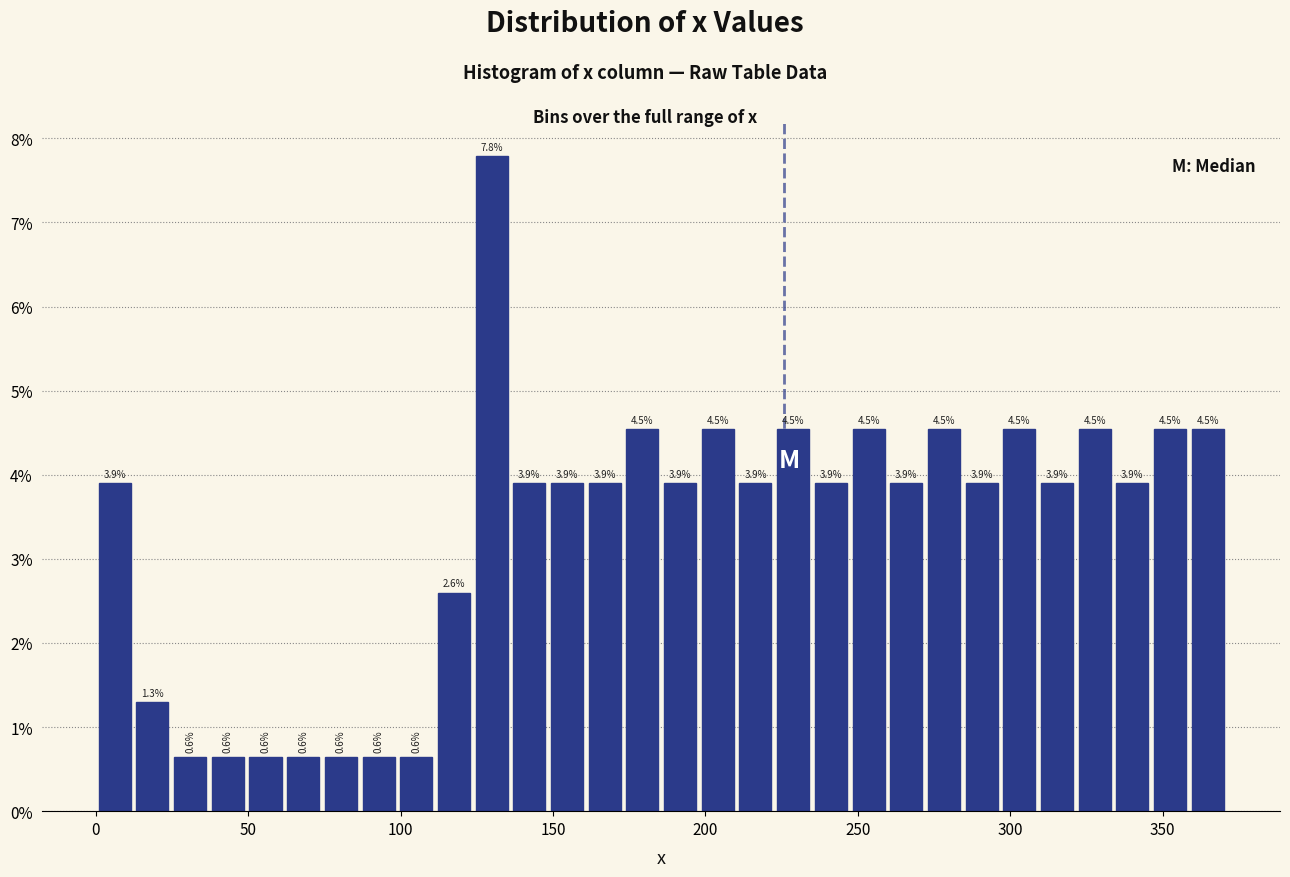

Read against the x-axis, roughly where is the centre of the tallest bar?

130